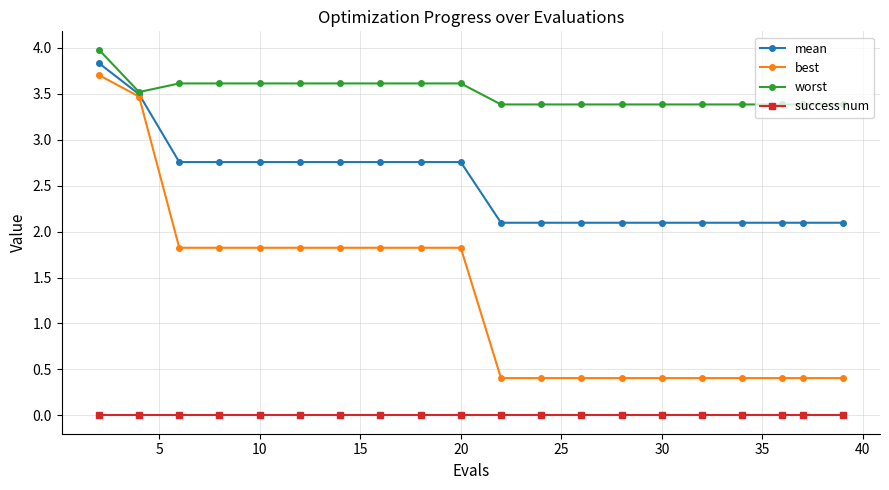

Which series has the largest range (max minus min)?

best